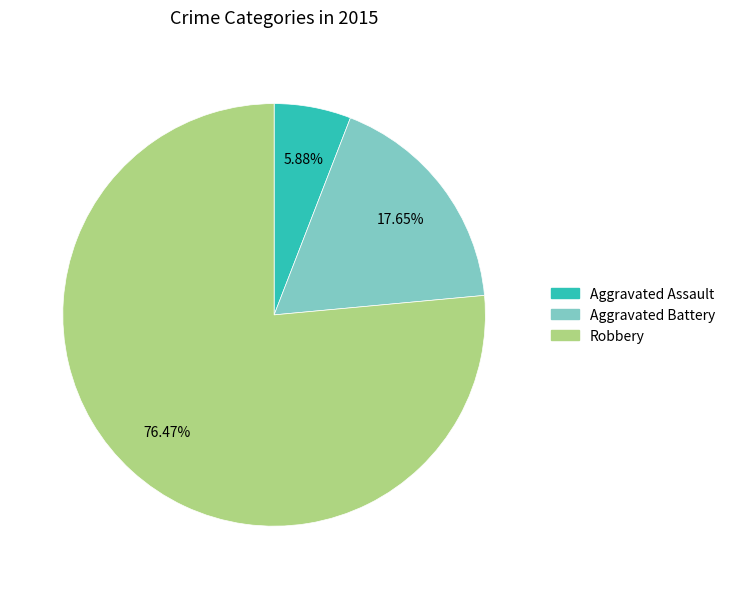

Is Robbery the majority of the pie?

Yes